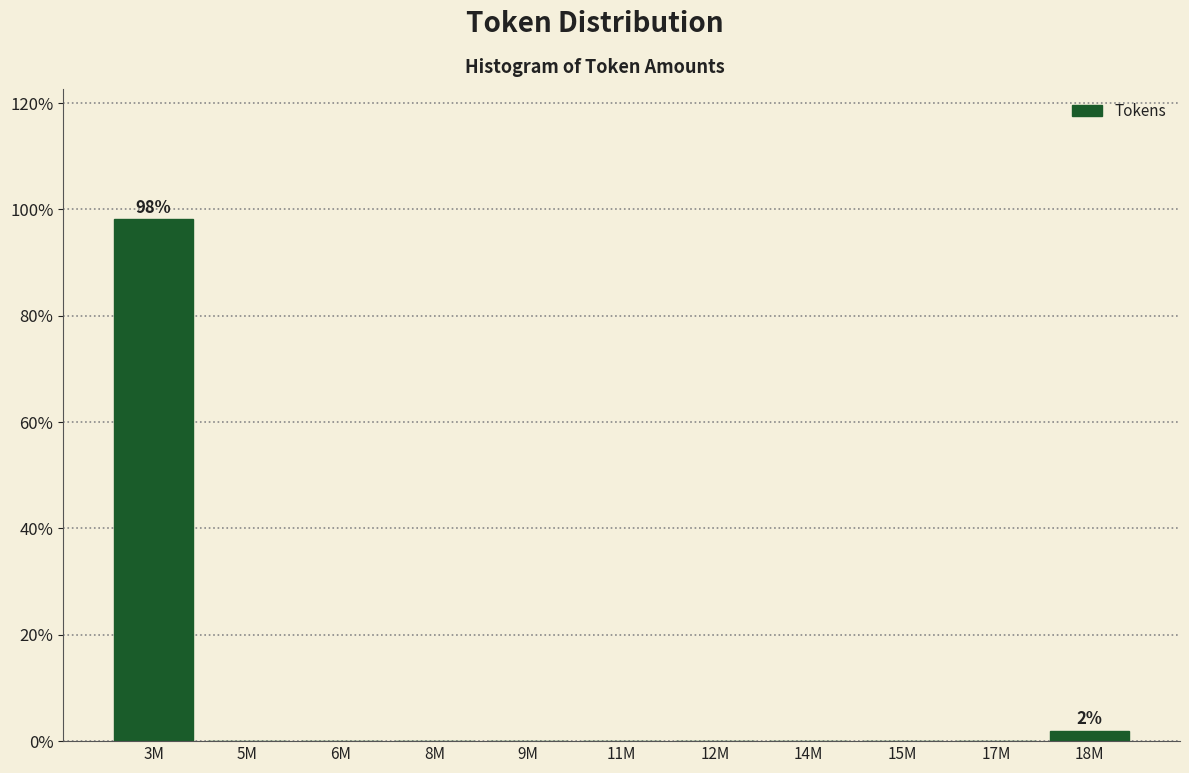

Reading left to right, what are all the values shown in this chart?

3M=98.1	5M=0.0	6M=0.0	8M=0.0	9M=0.0	11M=0.0	12M=0.0	14M=0.0	15M=0.0	17M=0.0	18M=1.9